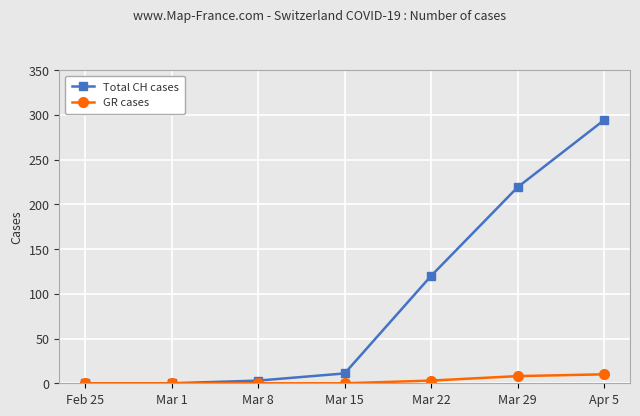

True or false: GR cases has more than 2 interior local peaks.

False